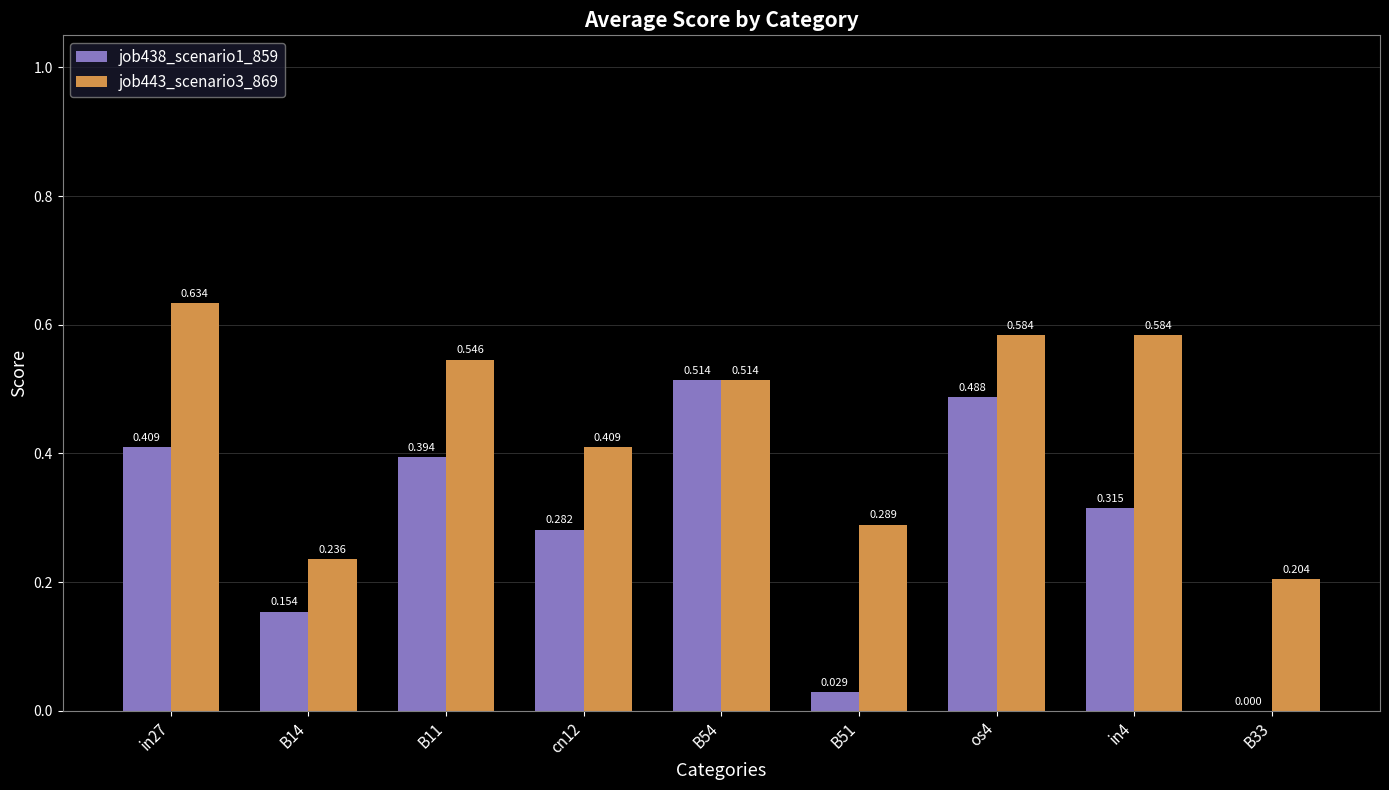

What are all the series names shown in the legend?

job438_scenario1_859, job443_scenario3_869